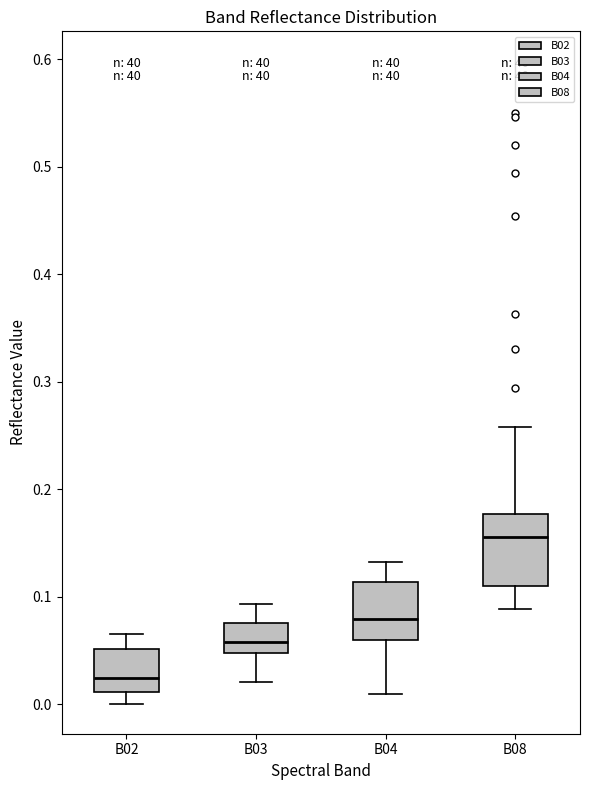

Reading left to right, read every box against the y-axis: the position of its median line, the range the box covers, and the ends of its whiskers. The values are not printed on the chart, so give them approximately, as read against the axis.

B02: median 0.02, box 0.01 to 0.05, whiskers 0.00 to 0.07
B03: median 0.06, box 0.05 to 0.08, whiskers 0.02 to 0.09
B04: median 0.08, box 0.06 to 0.11, whiskers 0.01 to 0.13
B08: median 0.16, box 0.11 to 0.18, whiskers 0.09 to 0.26